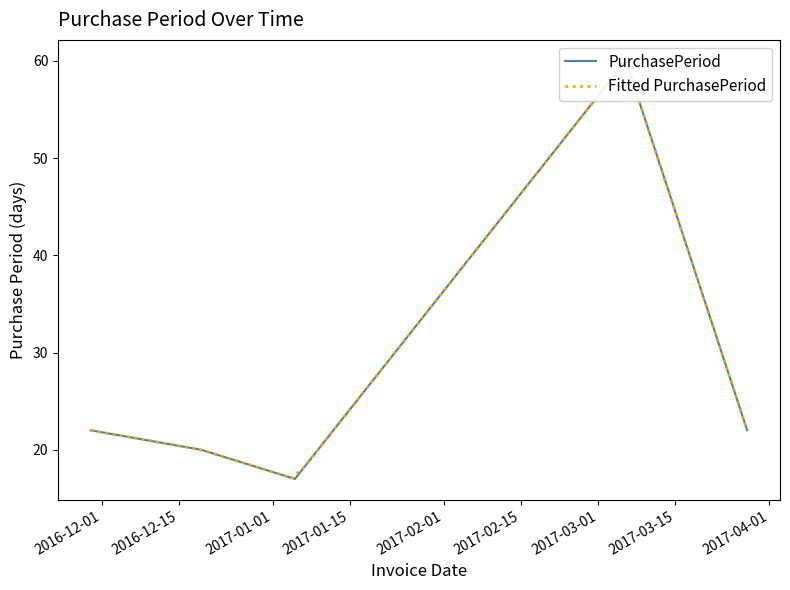

Reading left to right, transcribe all the data shown in this chart.

22	20	17	60	22